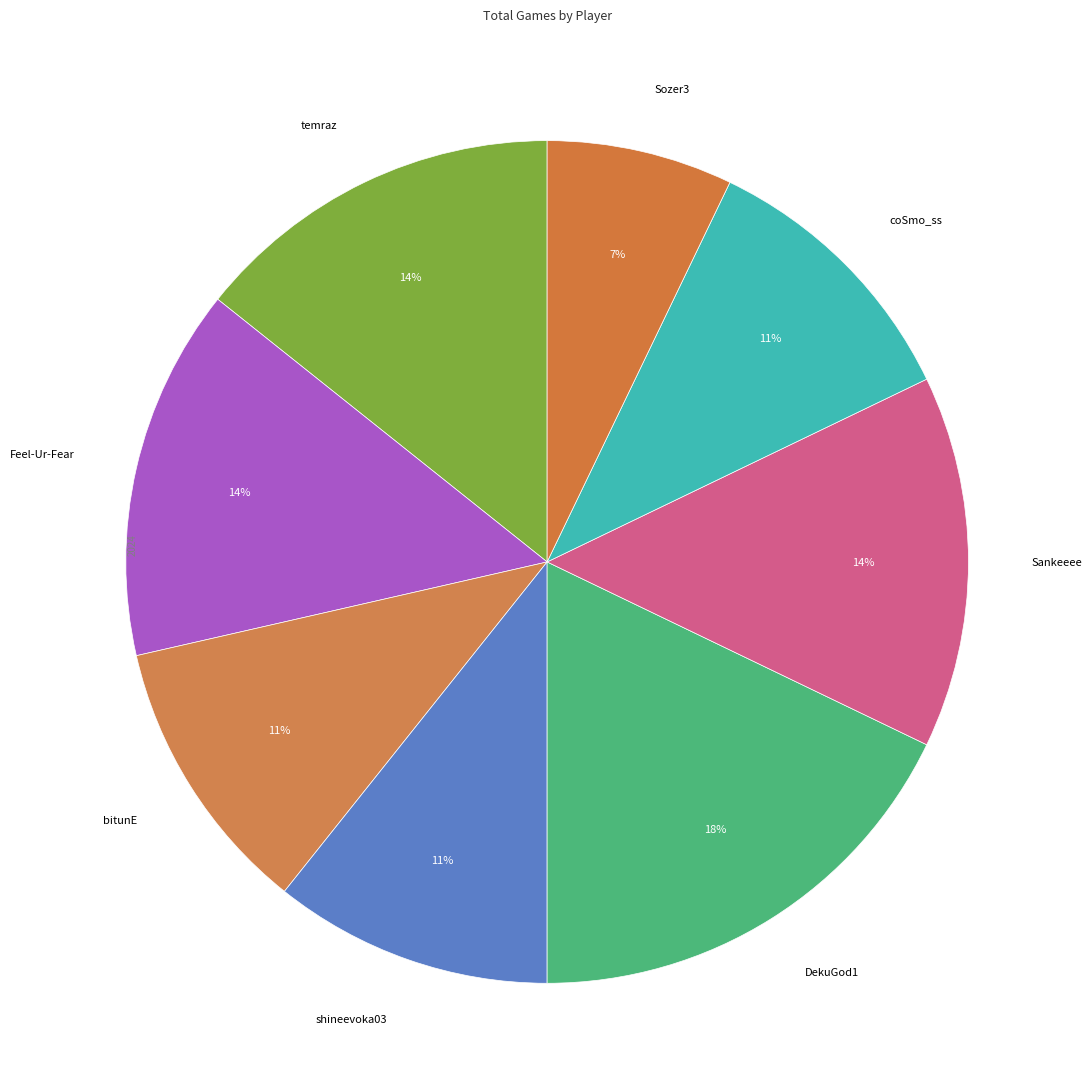

Is there a majority slice in this chart?

No